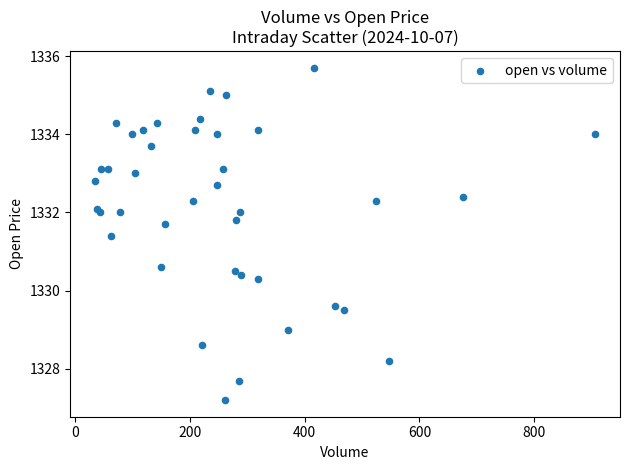

What is the range of X values (max minus min)?

871.0